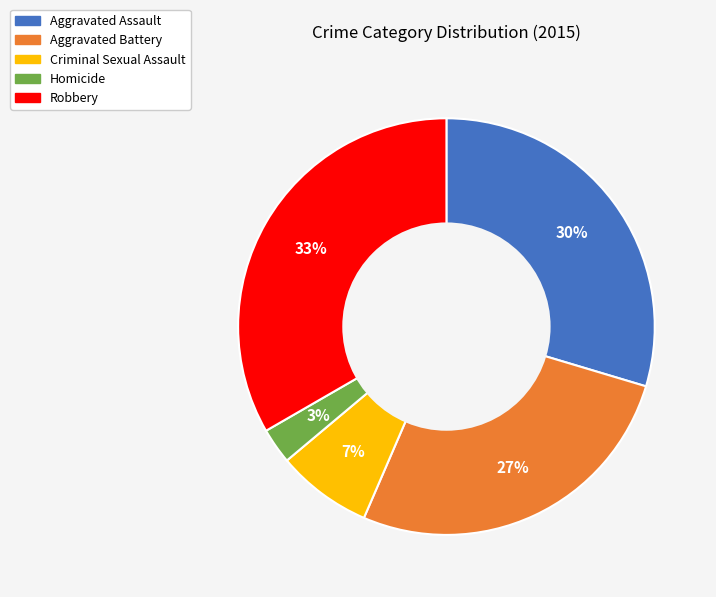

Rank the categories by value from lowest to highest.

Homicide, Criminal Sexual Assault, Aggravated Battery, Aggravated Assault, Robbery